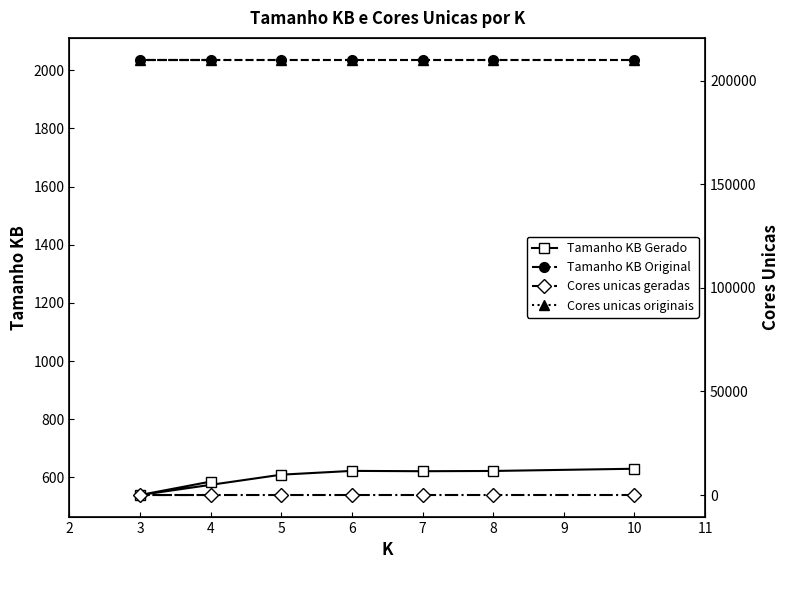

Which series has the largest total across all categories?

Cores unicas originais